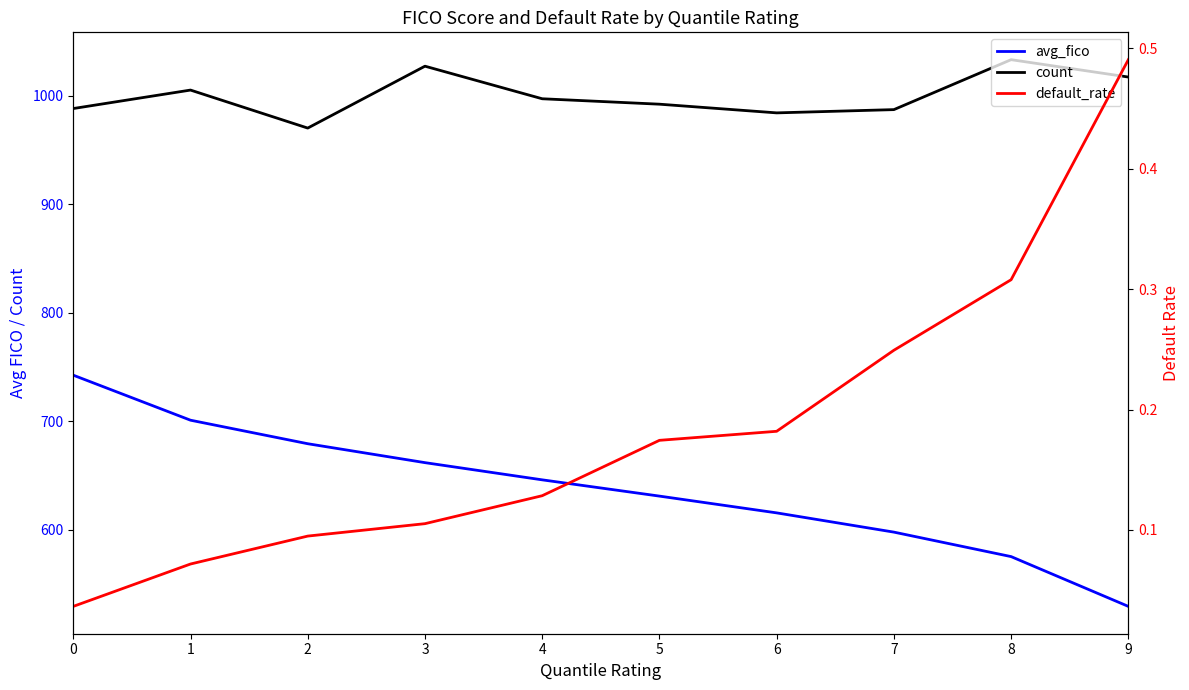

True or false: avg_fico and count intersect in this chart.

False